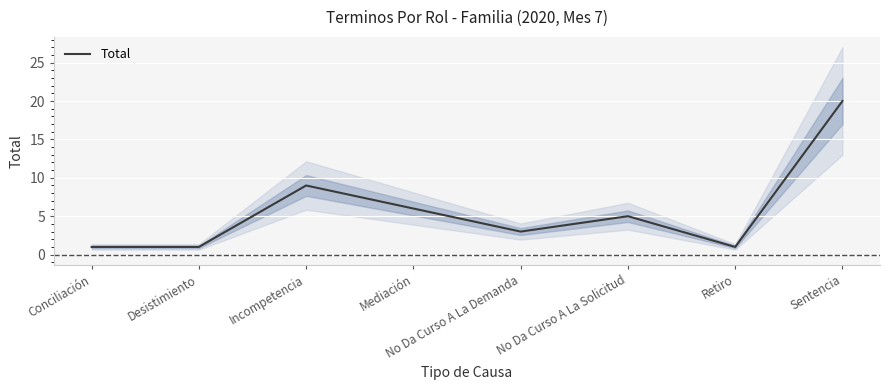

What is the greatest value displayed?

20